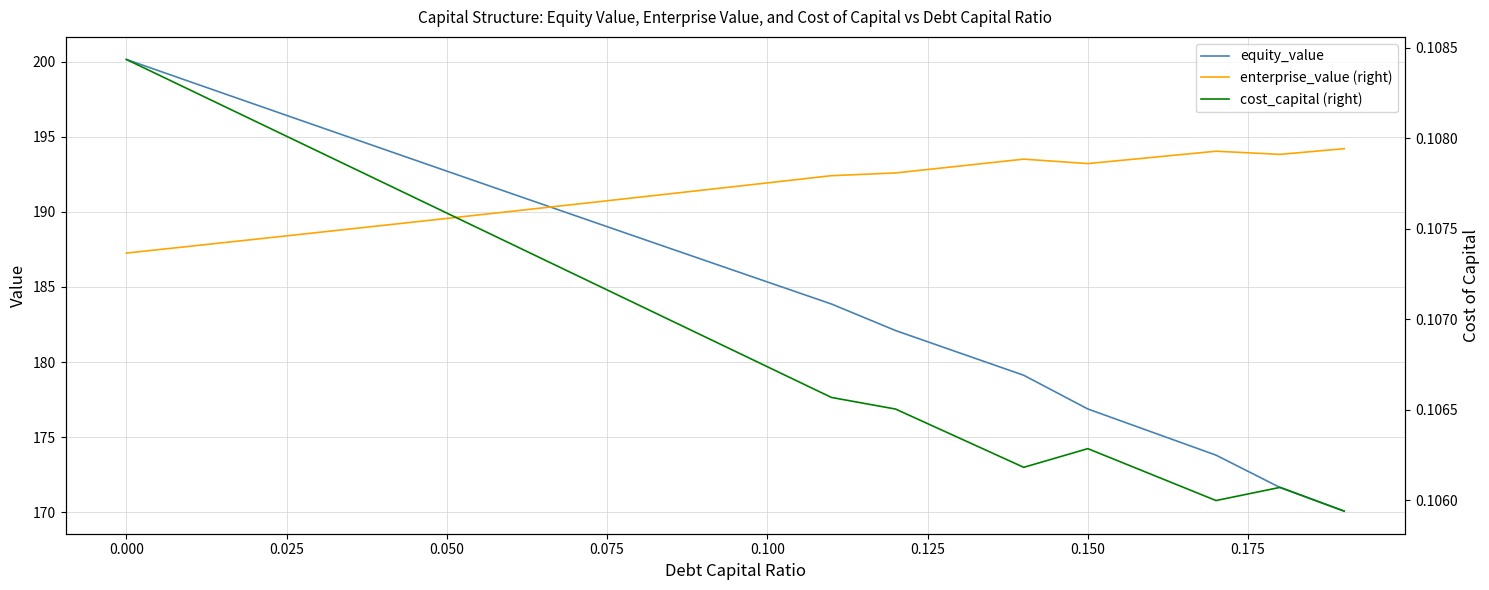

Reading right to left, what are all the values shown in this chart?

equity_value: 170.1	171.6	173.8	175.3	176.9	179.1	180.6	182.1	183.9	185.3	186.8	188.3	189.8	191.2	192.7	194.2	195.7	197.2	198.7	200.2
enterprise_value (right): 194.2	193.8	194.0	193.6	193.2	193.5	193.1	192.6	192.4	191.9	191.5	191.0	190.5	190.0	189.6	189.1	188.6	188.2	187.7	187.3
cost_capital (right): 0.1	0.1	0.1	0.1	0.1	0.1	0.1	0.1	0.1	0.1	0.1	0.1	0.1	0.1	0.1	0.1	0.1	0.1	0.1	0.1